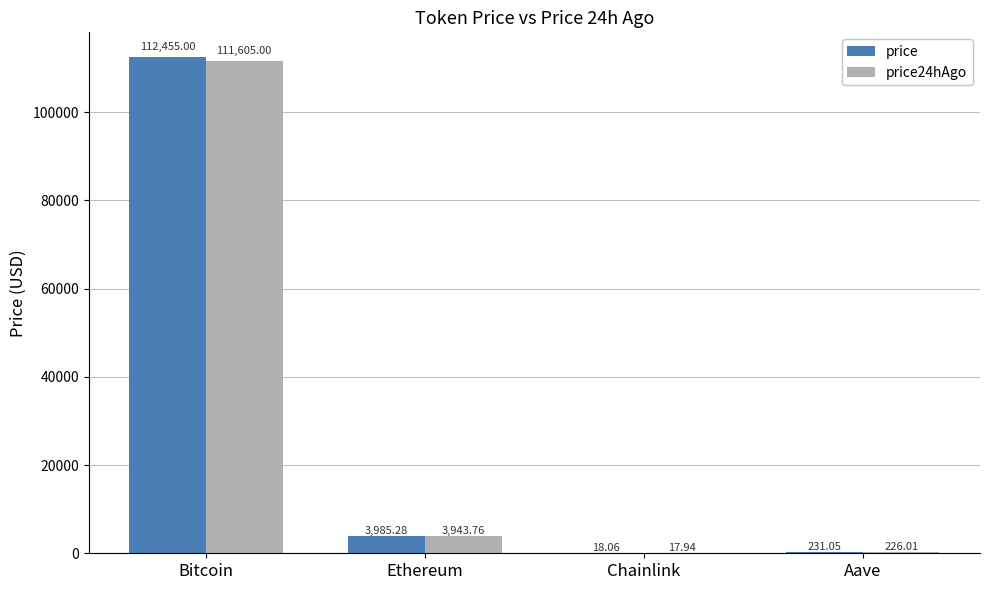

At which label is price24hAgo closest to 55811?

Ethereum